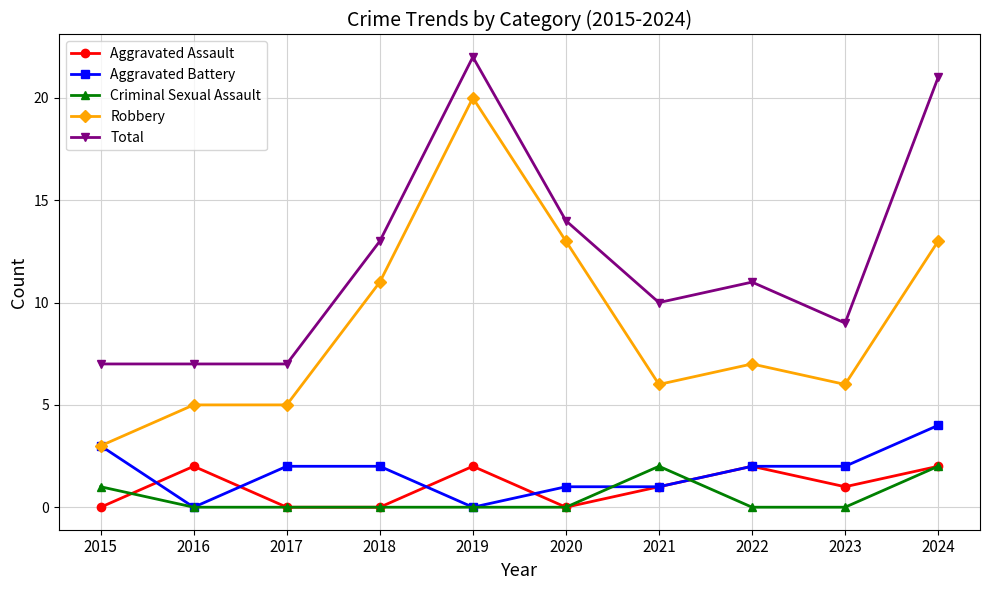

Where is the first local minimum for Aggravated Battery?

2016